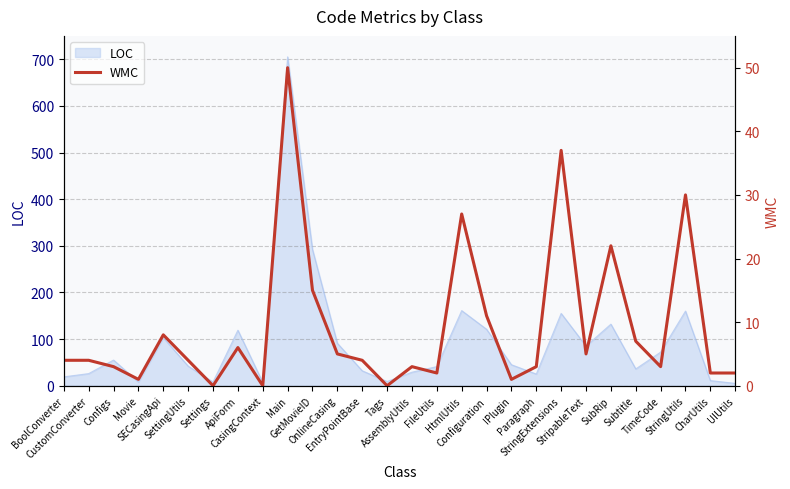

What is the label of the 3rd point from the right?

StringUtils